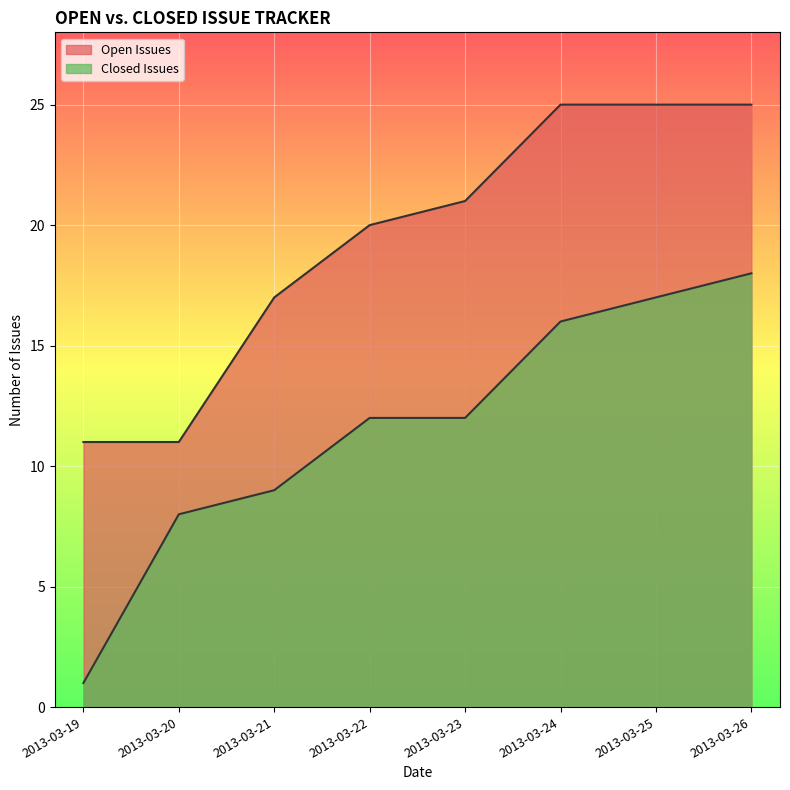

How many lines are shown in the chart?

2